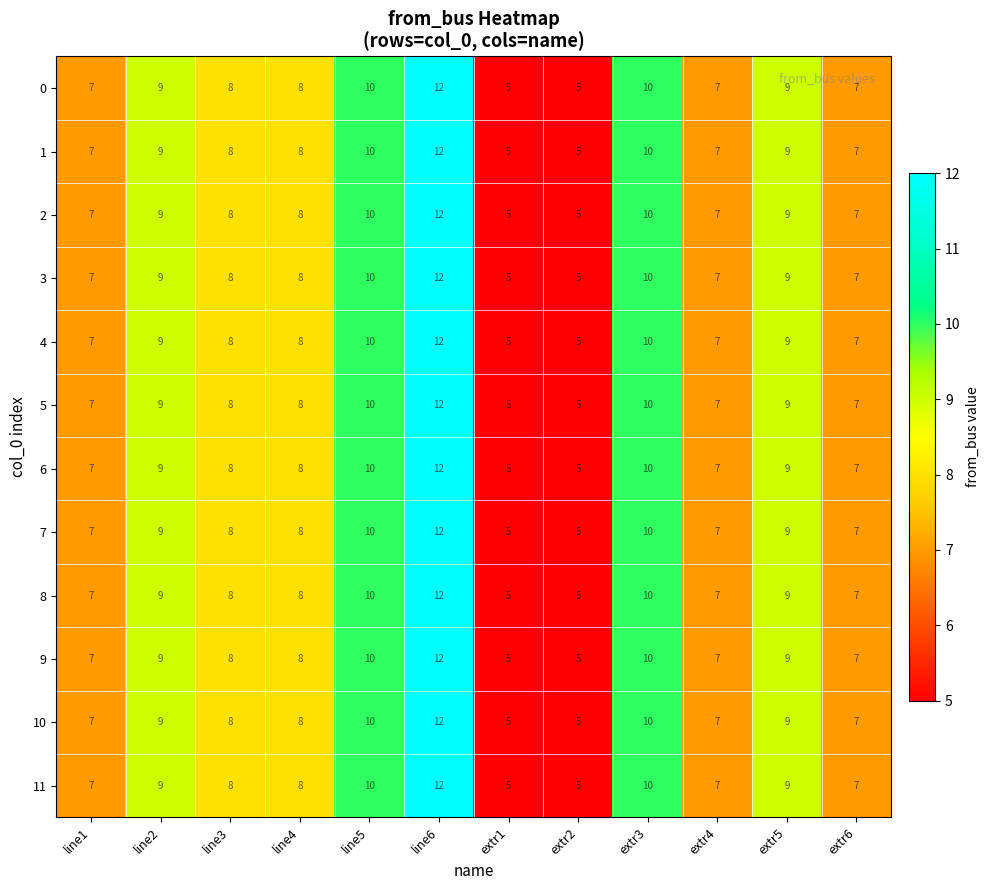

How many distinct data groups are displayed?

12